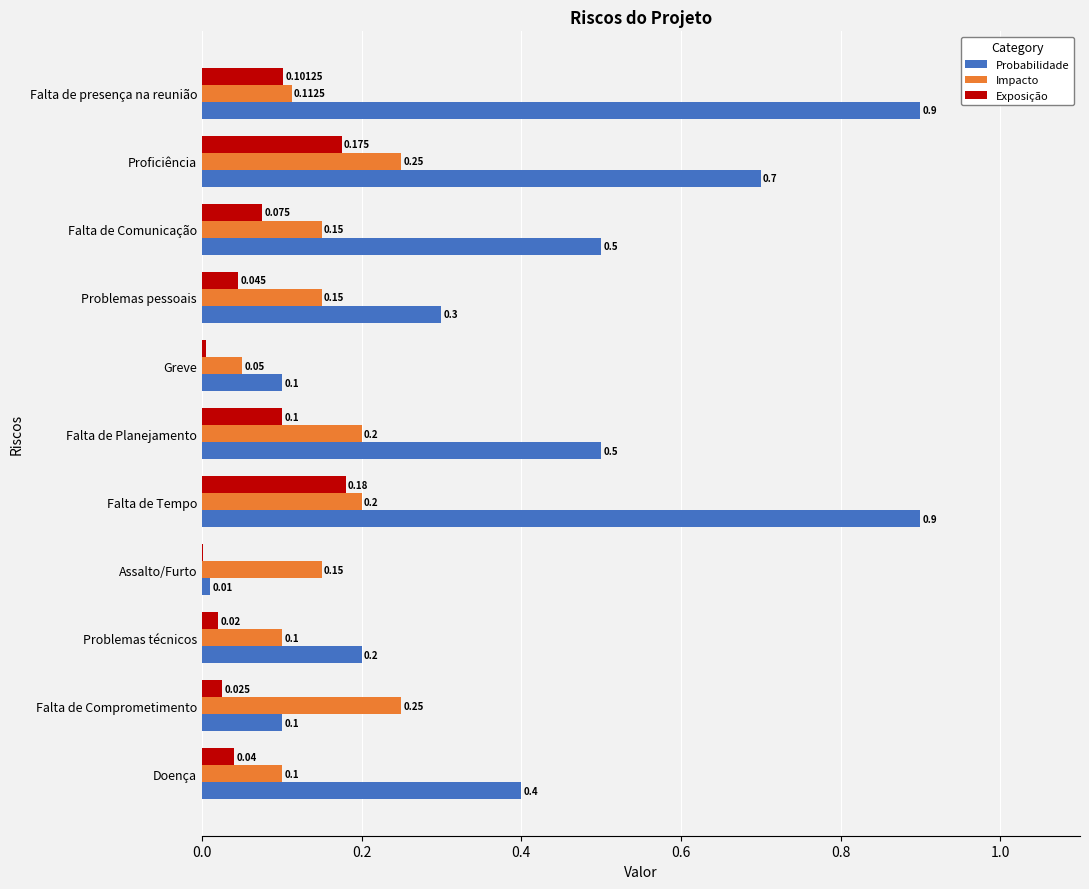

Which series has the largest range (max minus min)?

Probabilidade